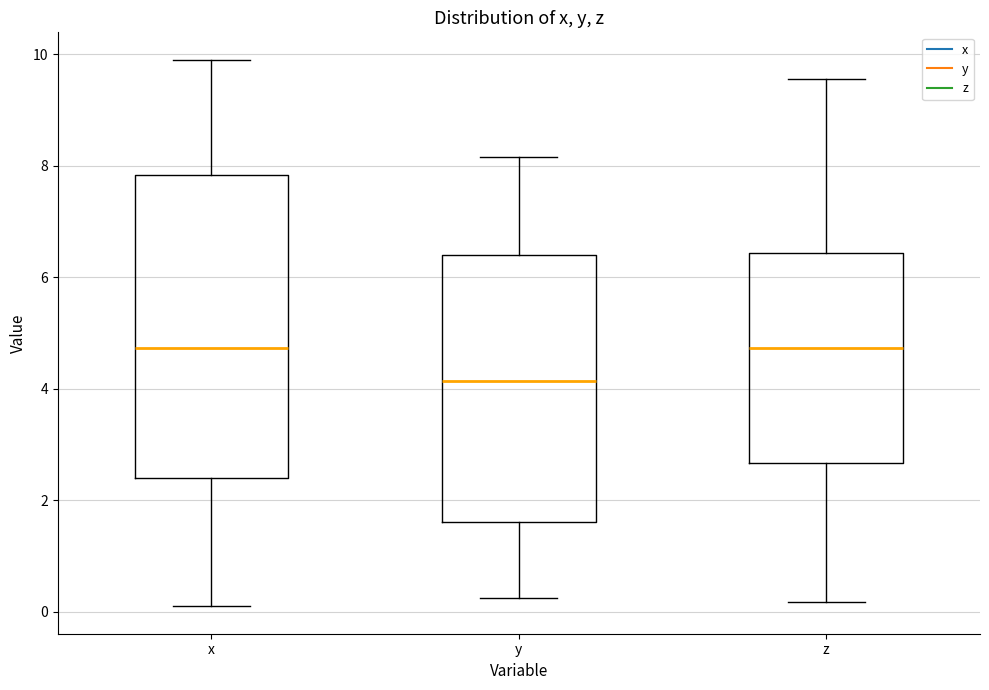

Reading left to right, transcribe this box plot: for each box, give where its median line is, the range the box spans, and where its two whiskers end, as read against the y-axis. The values are not printed on the chart, so give them approximately, as read against the axis.

x: median 4.8, box 2.4 to 7.8, whiskers 0.0 to 9.8
y: median 4.2, box 1.6 to 6.4, whiskers 0.2 to 8.2
z: median 4.8, box 2.6 to 6.4, whiskers 0.2 to 9.6